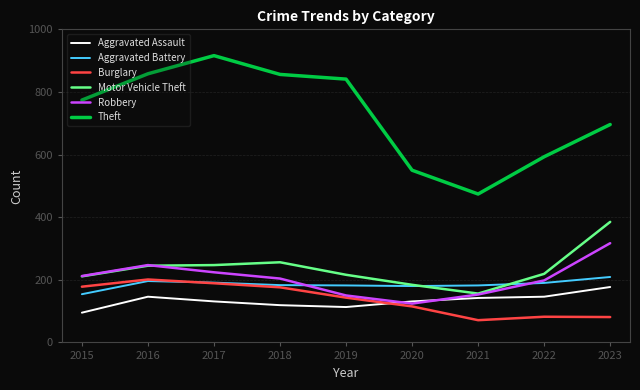

Is it true that Burglary equals 300 at 2017?

False